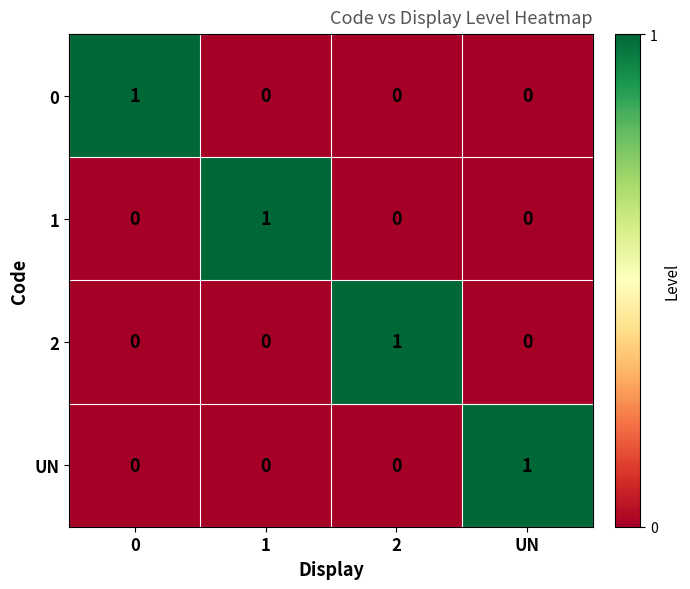

Reading left to right, list all the values displayed in this chart.

0: 0=1	1=0	2=0	UN=0
1: 0=0	1=1	2=0	UN=0
2: 0=0	1=0	2=1	UN=0
UN: 0=0	1=0	2=0	UN=1